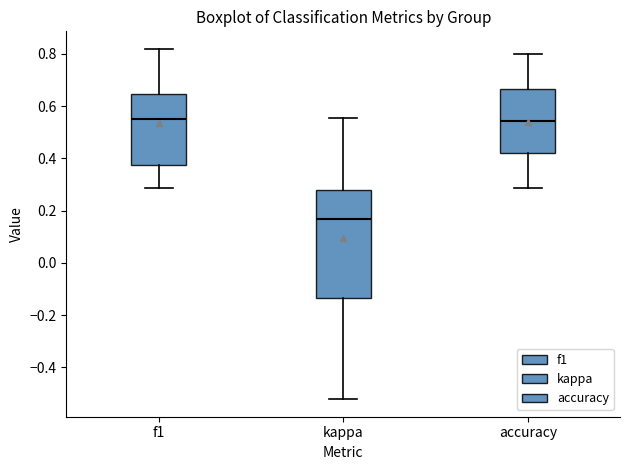

Reading left to right, read every box against the y-axis: the position of its median line, the range the box covers, and the ends of its whiskers. The values are not printed on the chart, so give them approximately, as read against the axis.

f1: median 0.54, box 0.38 to 0.64, whiskers 0.28 to 0.82
kappa: median 0.16, box -0.14 to 0.28, whiskers -0.52 to 0.56
accuracy: median 0.54, box 0.42 to 0.66, whiskers 0.28 to 0.80